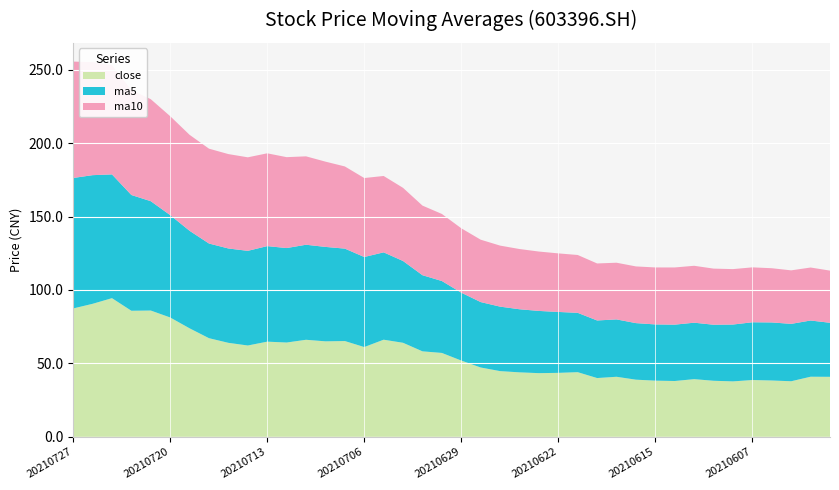

Reading left to right, transcribe all the data shown in this chart.

close: 87.4	90.5	94.4	85.8	86.0	81.3	73.9	67.2	64.0	62.2	64.8	64.2	66.1	65.0	65.2	61.1	66.1	64.0	58.2	57.1	51.9	47.2	44.7	43.9	43.4	43.5	44.0	40.0	40.9	38.9	38.2	38.0	39.3	38.2	37.7	38.7	38.4	37.8	40.9	40.9
ma5: 88.8	87.6	84.3	78.8	74.5	69.7	66.4	64.5	64.2	64.4	65.1	64.3	64.7	64.3	62.9	61.3	59.5	55.7	51.8	49.0	46.2	44.5	43.9	43.0	42.4	41.5	40.4	39.2	39.1	38.5	38.3	38.4	38.4	38.1	38.7	39.3	39.5	39.1	38.3	36.8
ma10: 79.3	77.0	74.4	71.5	69.4	67.4	65.4	64.6	64.3	63.7	63.2	61.9	60.2	58.1	56.0	53.8	52.0	49.8	47.4	45.7	43.8	42.5	41.6	41.0	40.4	39.9	39.4	38.8	38.6	38.6	38.8	38.9	38.8	38.2	37.7	37.4	36.9	36.4	36.1	35.5